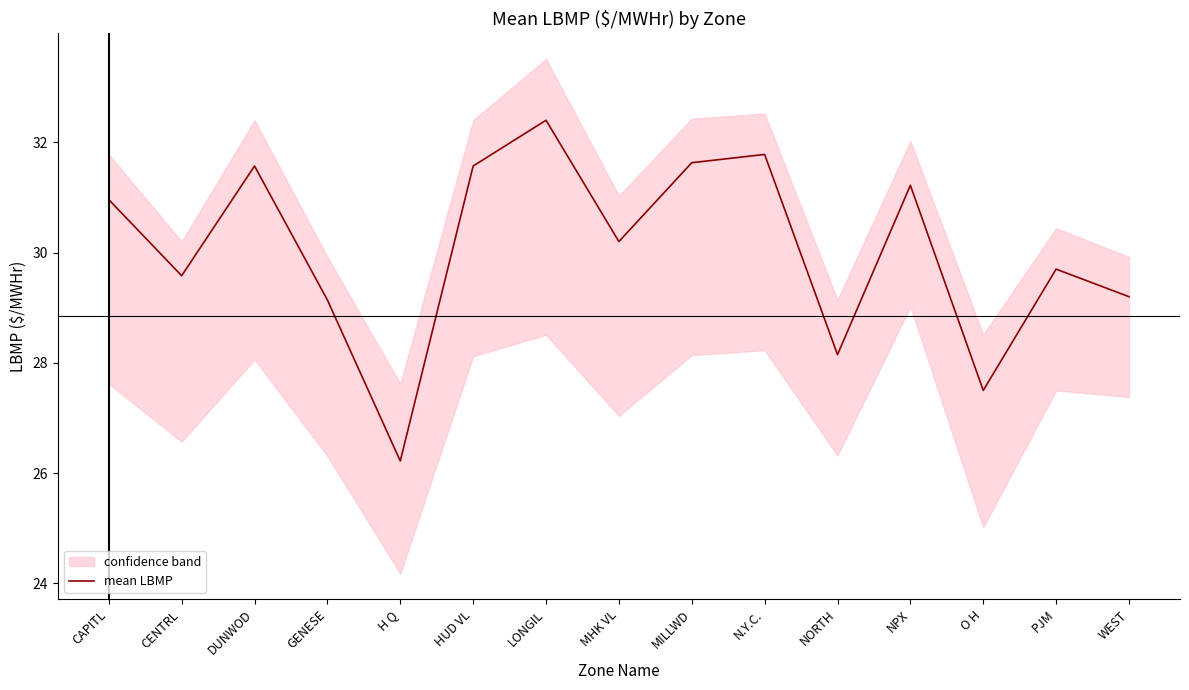

List the labels in order of value, smallest first.

H Q, O H, NORTH, GENESE, WEST, CENTRL, PJM, MHK VL, CAPITL, NPX, DUNWOD, HUD VL, MILLWD, N.Y.C., LONGIL